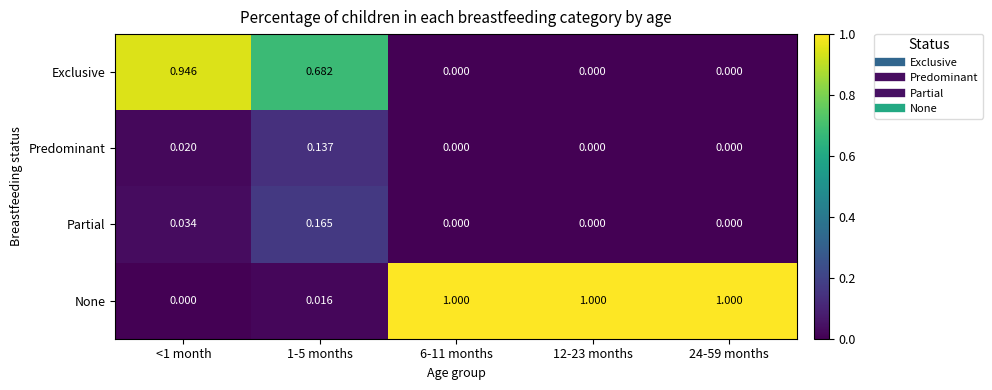

At 1-5 months, list the series in order from smallest to largest.

None, Predominant, Partial, Exclusive